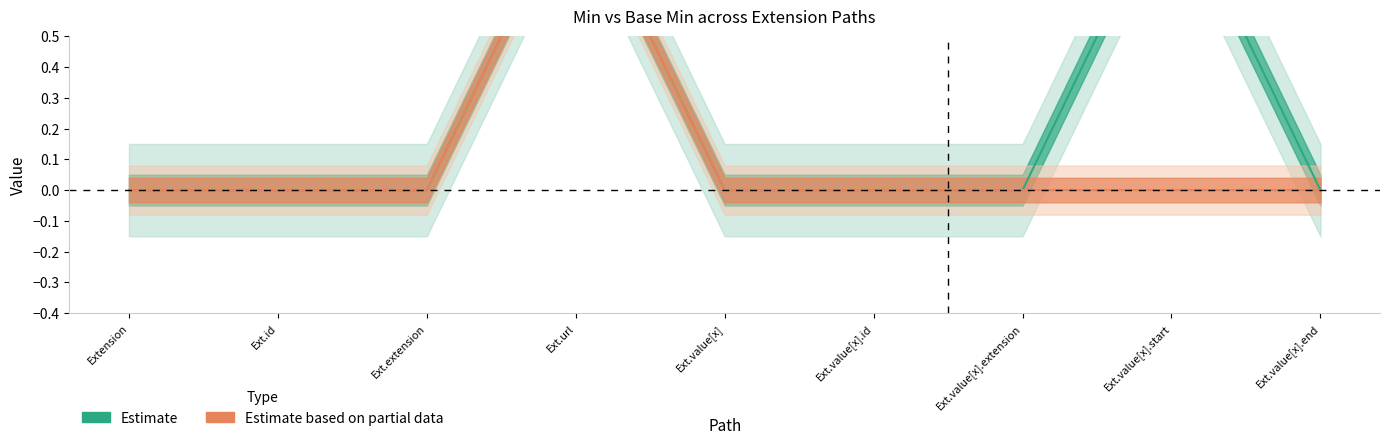

How many lines are shown in the chart?

2